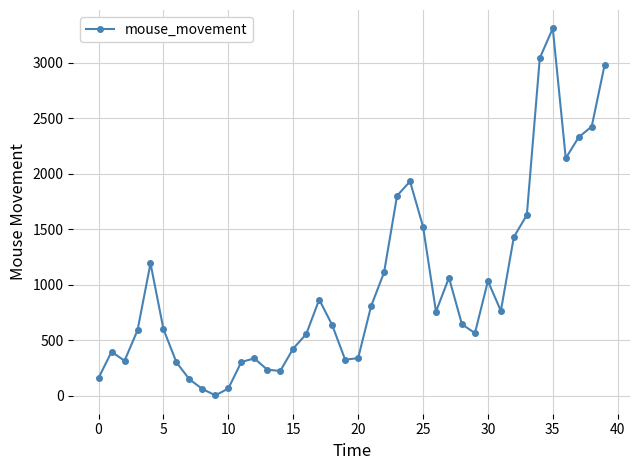

What is the greatest value displayed?

3311.6